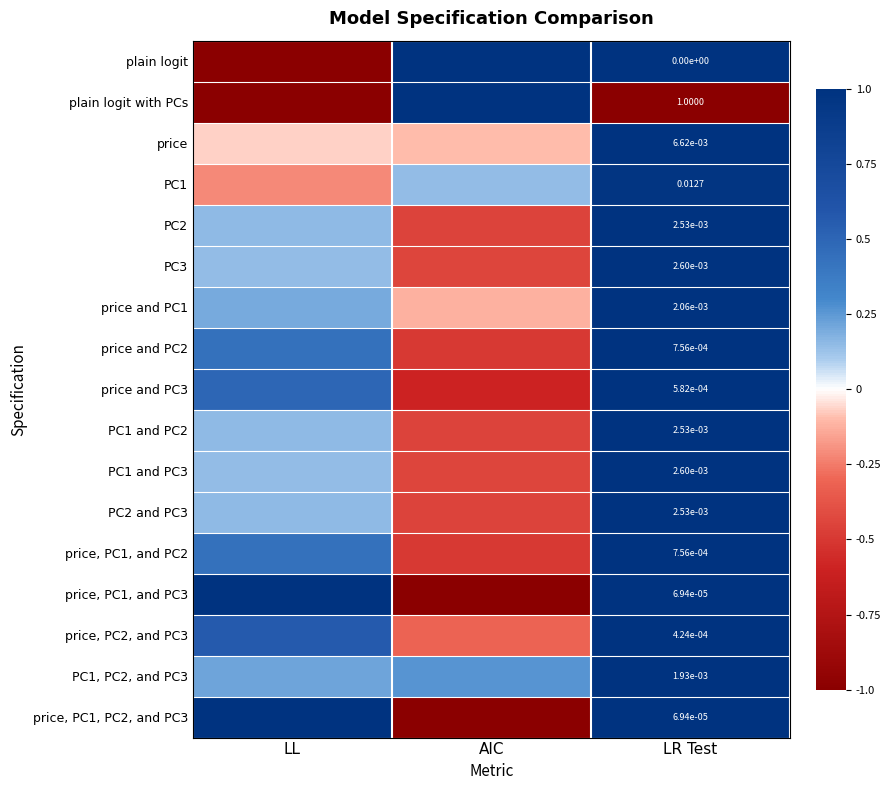

Is the value of PC2 and PC3 at LR Test greater than the value of price, PC1, PC2, and PC3 at LR Test?

Yes